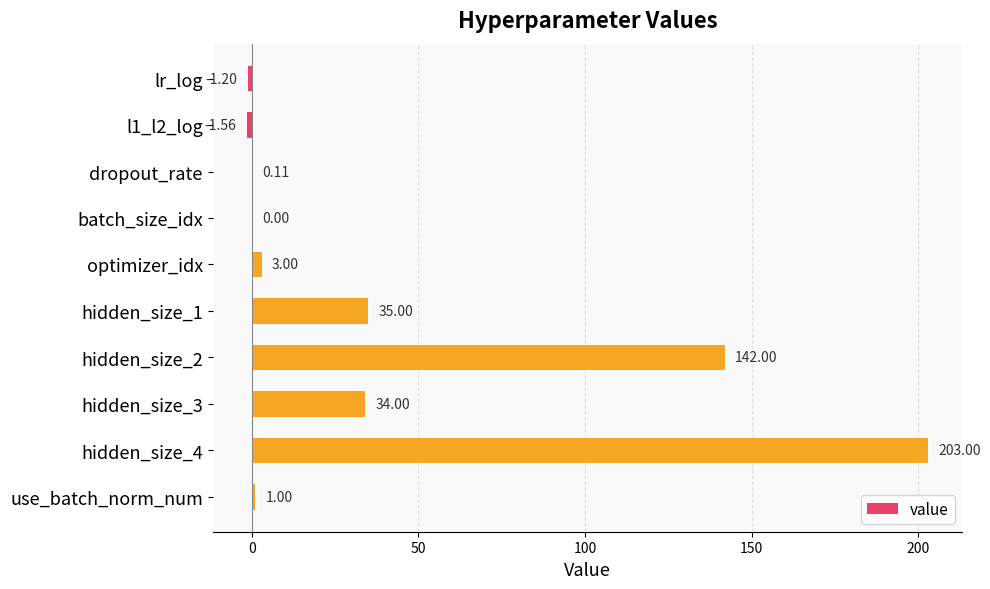

Count the number of data series in this chart.

1